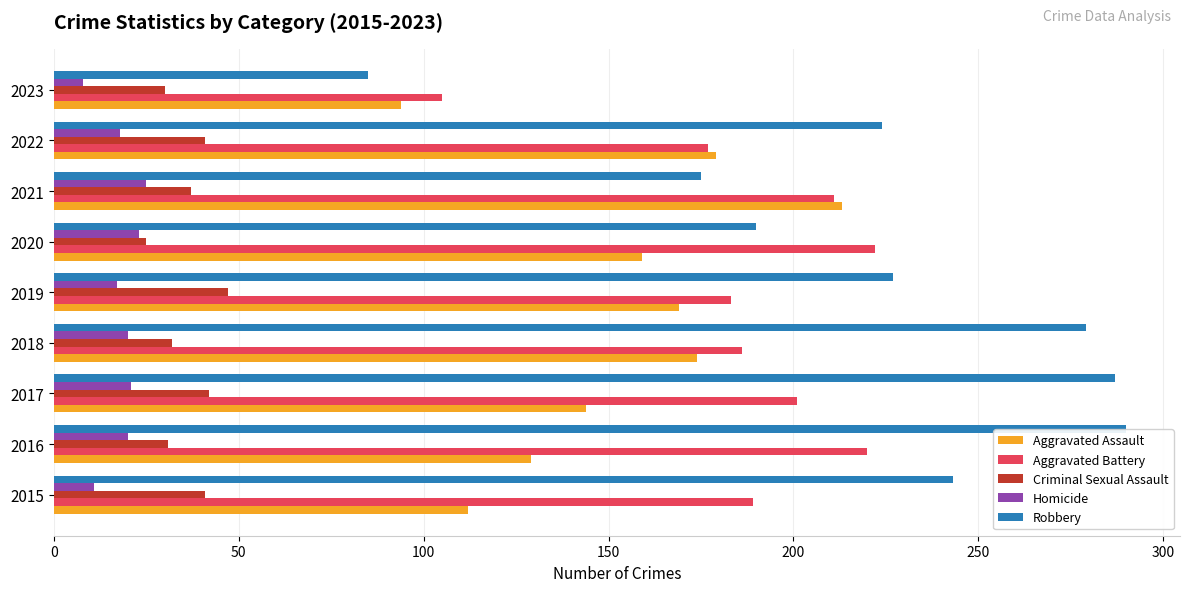

What is the minimum value shown in the chart?

8